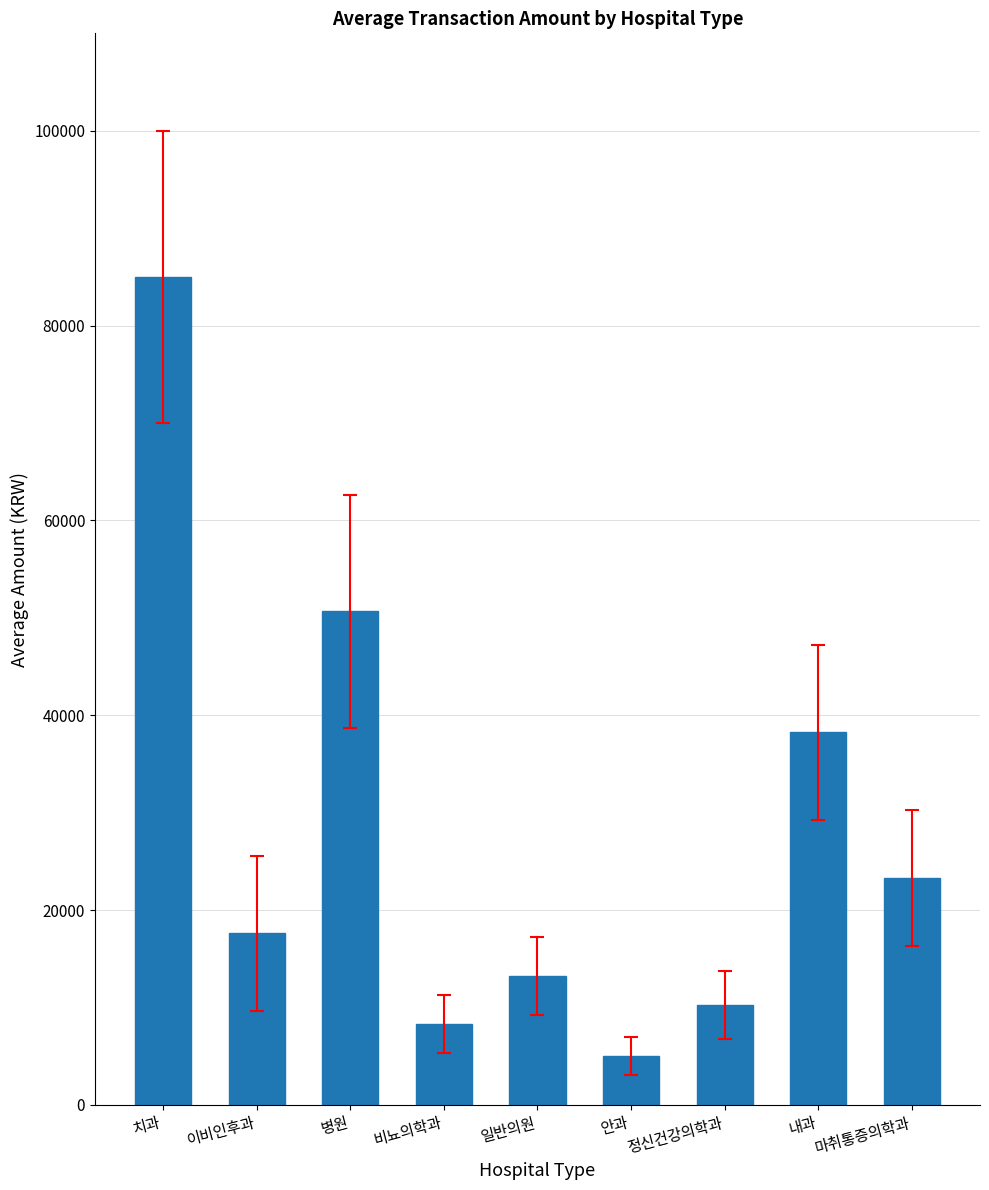

Reading right to left, what are all the values shown in this chart?

마취통증의학과=23278	내과=38244	정신건강의학과=10284	안과=5025	일반의원=13266	비뇨의학과=8300	병원=50653	이비인후과=17604	치과=85012